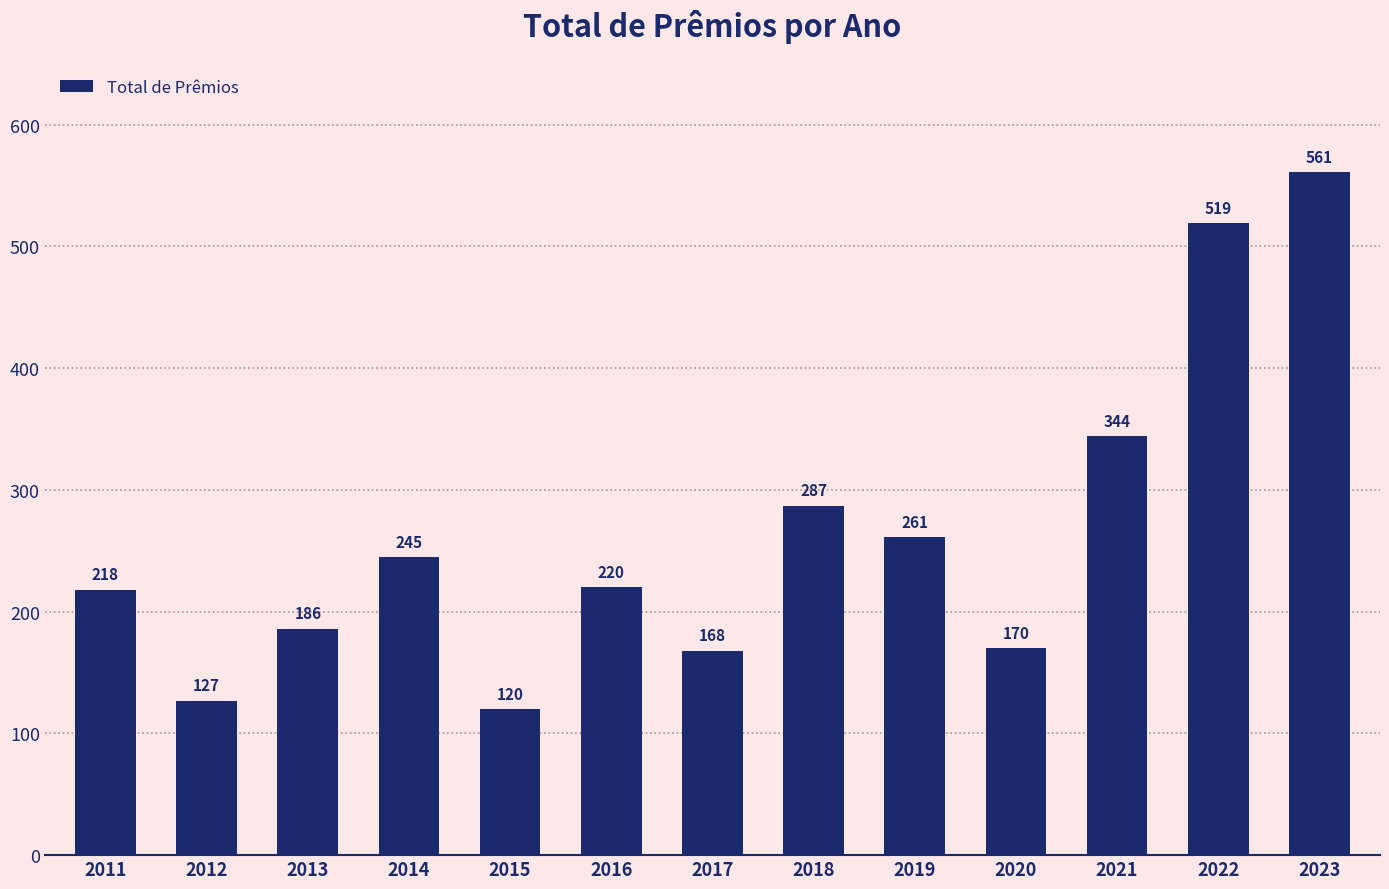

List the labels in order of value, smallest first.

2015, 2012, 2017, 2020, 2013, 2011, 2016, 2014, 2019, 2018, 2021, 2022, 2023